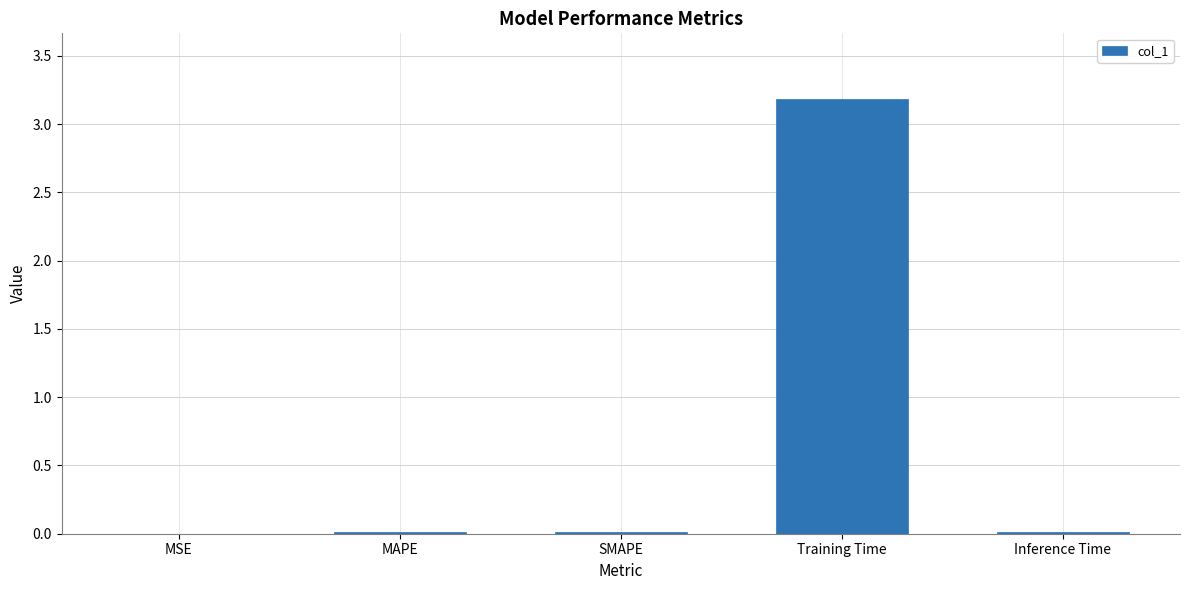

What is the maximum value shown in the chart?

3.2